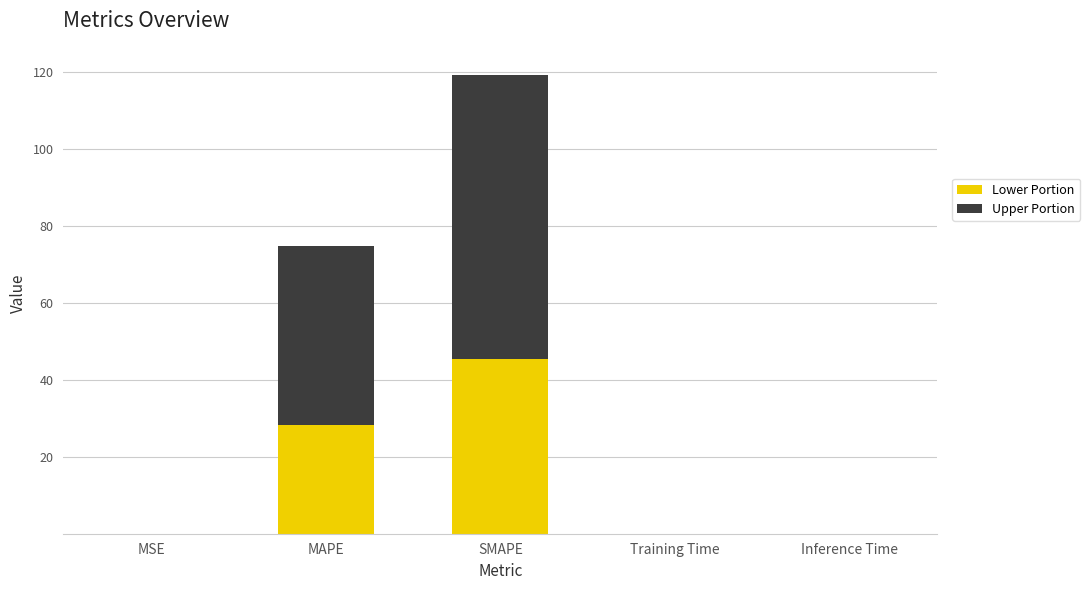

Is it true that Lower Portion equals 0.0 at Inference Time?

True